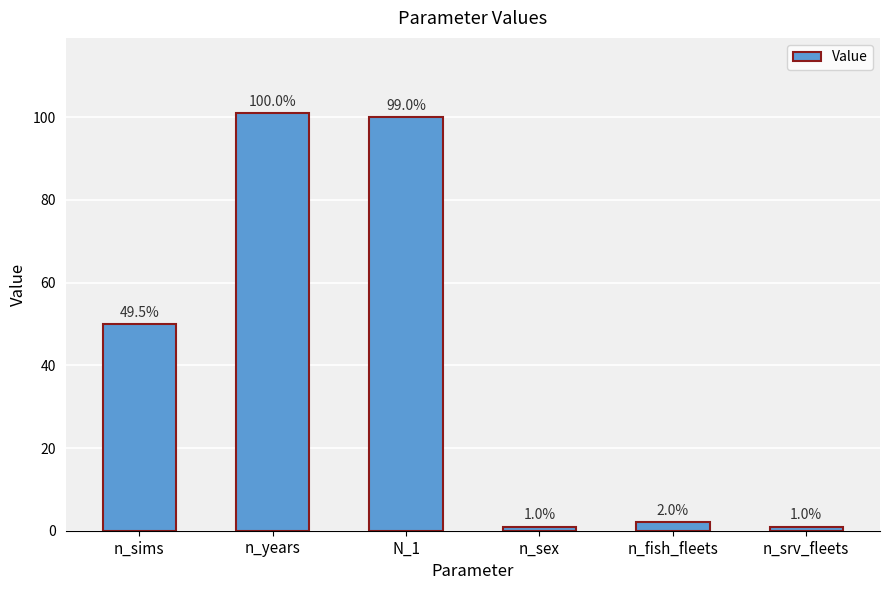

What is the value of the 4th bar from the left?

1